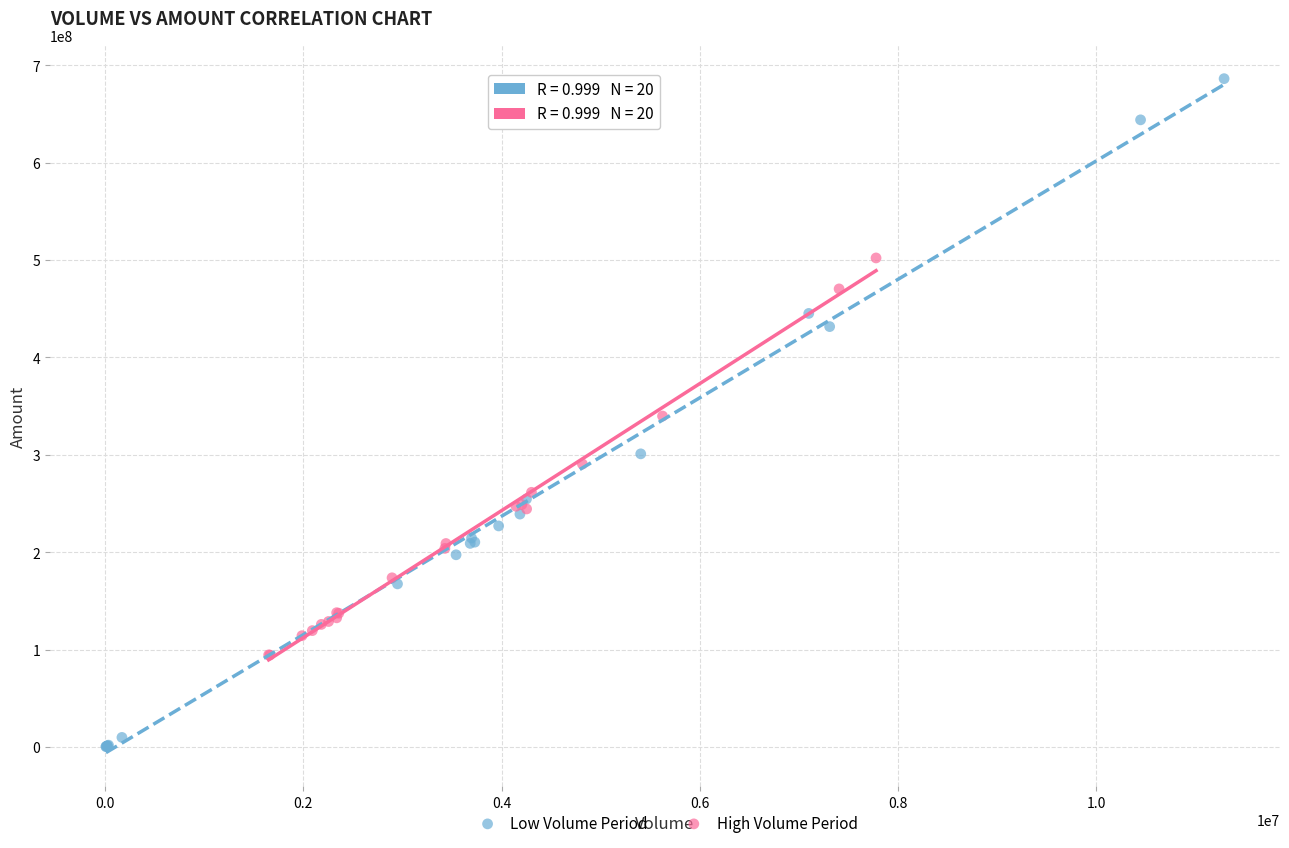

Which series contains the highest Y value?

Low Volume Period